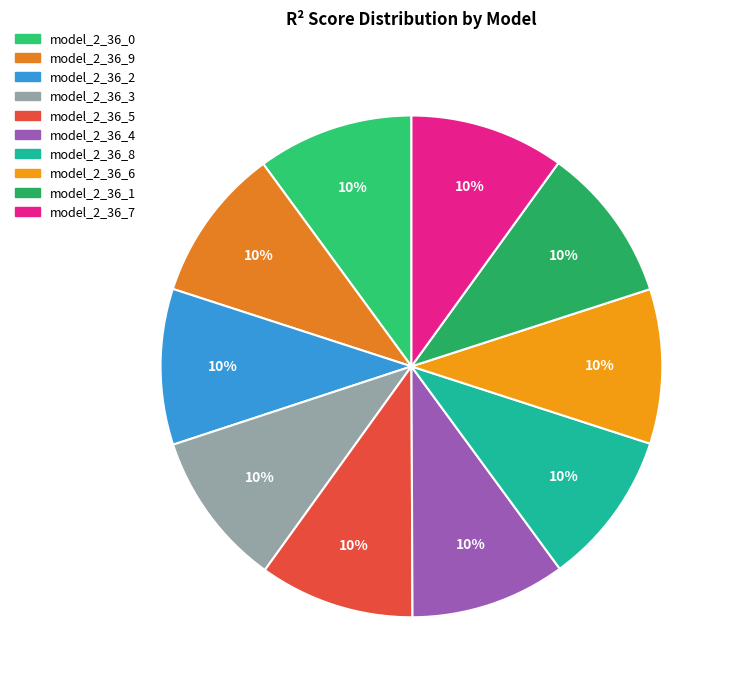

The model_2_36_3 slice represents 1% of the pie. True or false?

False